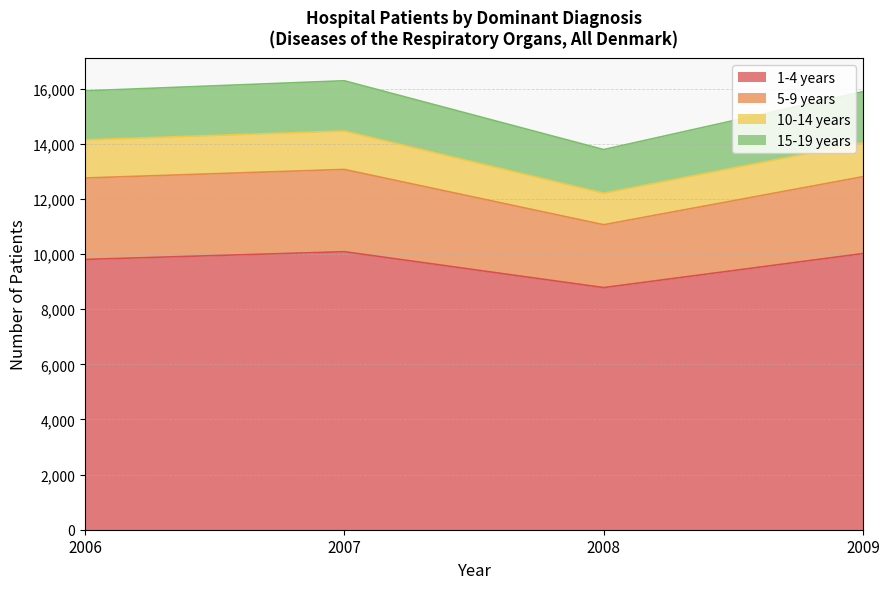

Which label corresponds to the smallest value in the chart?

2008